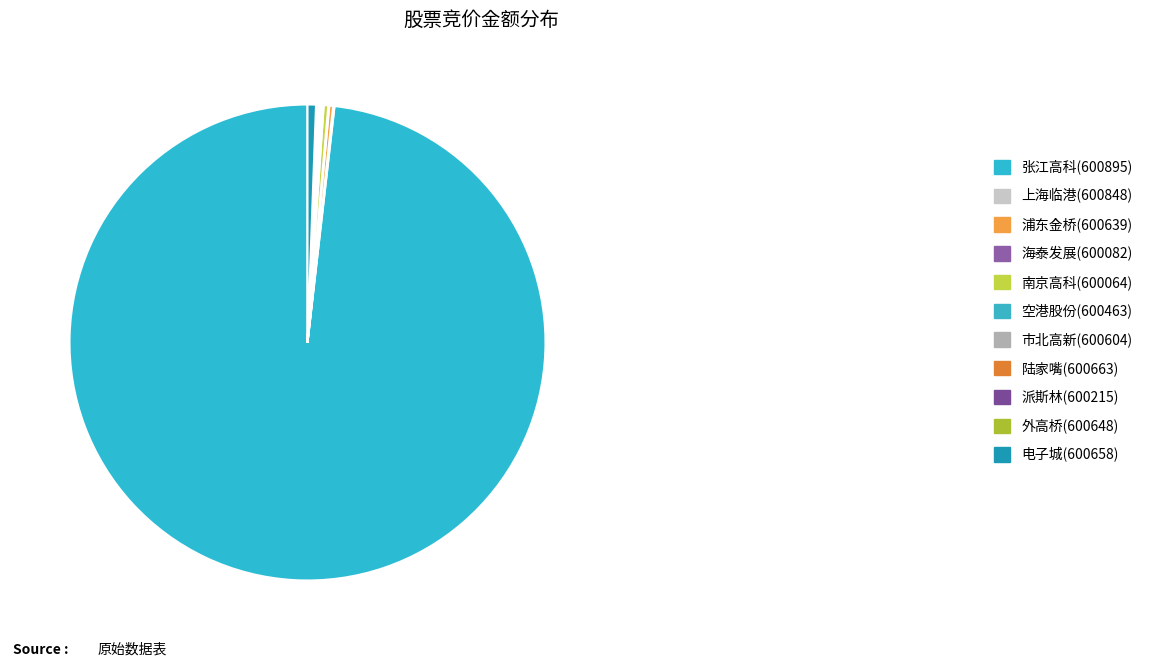

Which category has the biggest portion of the pie?

张江高科(600895)